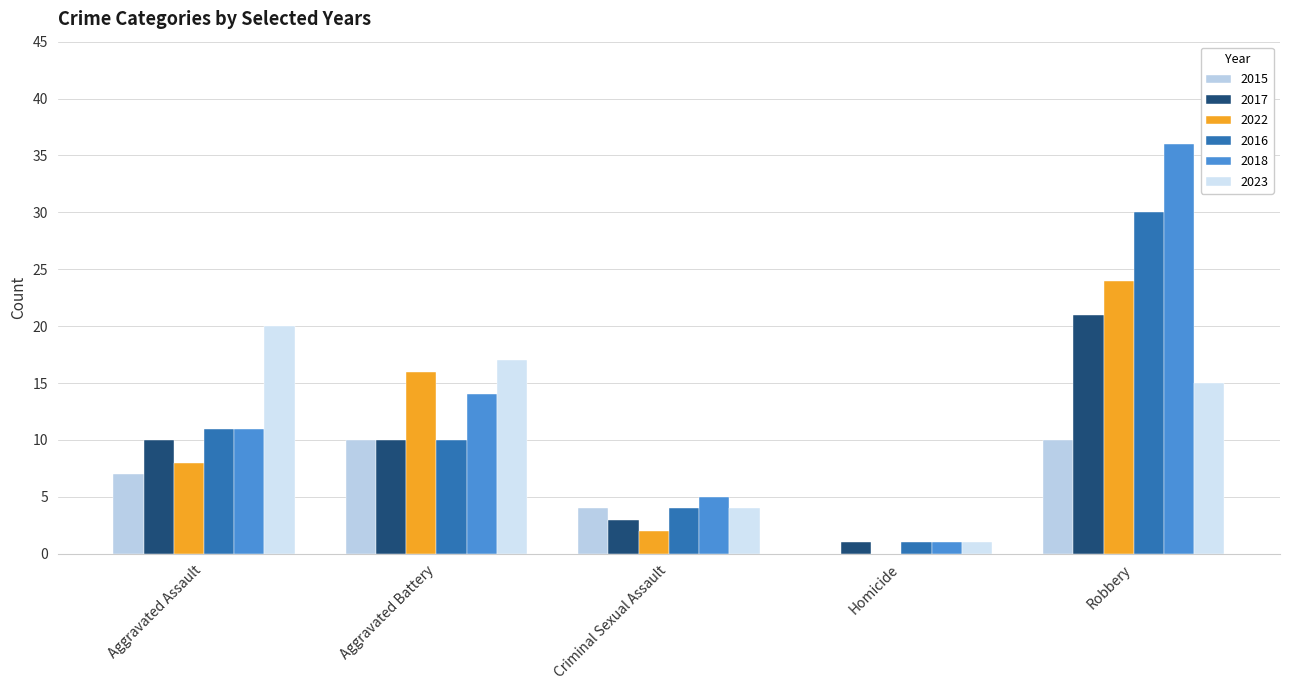

What is the label of the 1st bar from the right?

Robbery